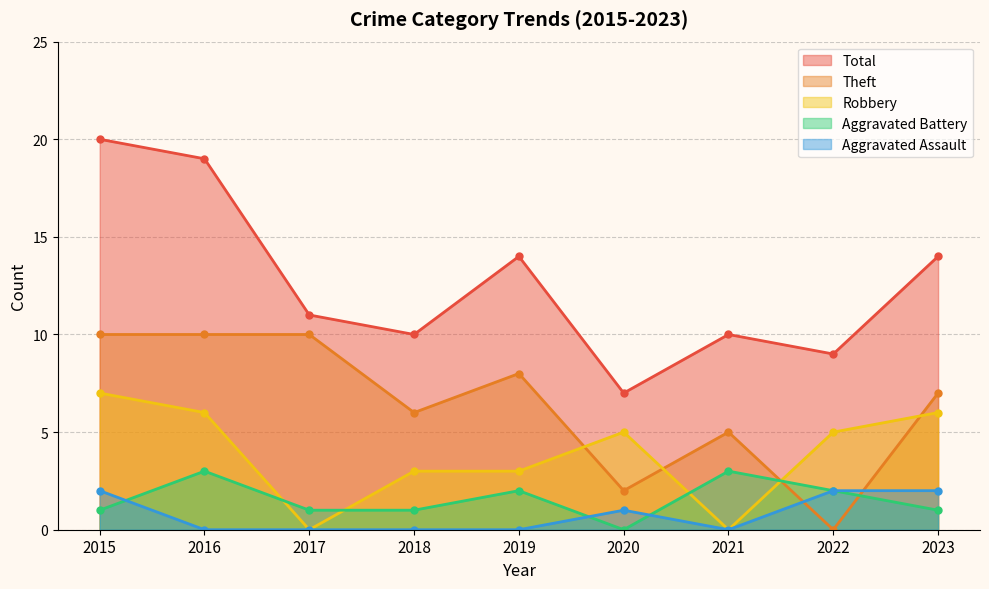

How many positive values does the Theft series have?

8